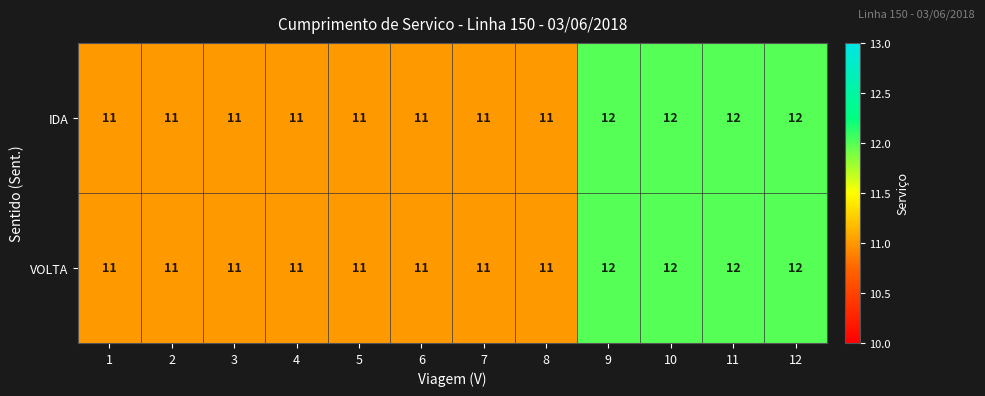

Is it true that IDA equals 11 at 6?

True